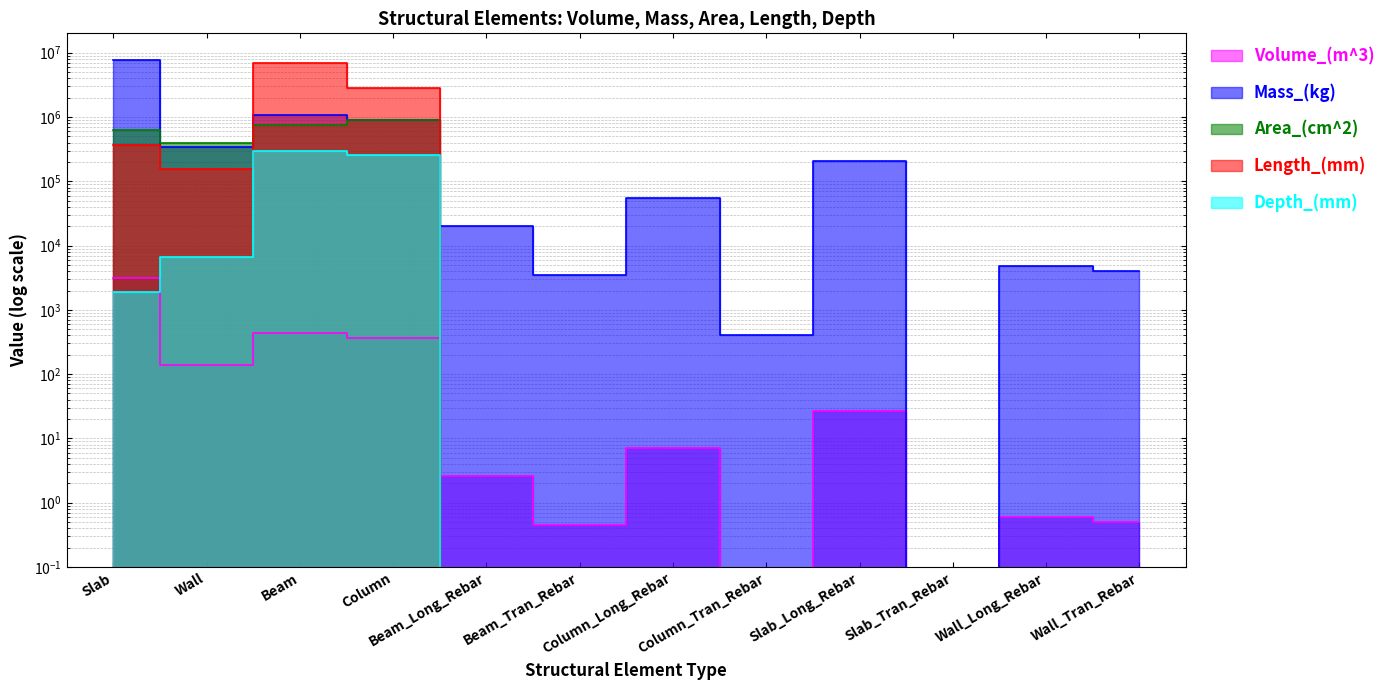

Reading right to left, extract all data points from this chart.

Volume_(m^3): 0.5	0.6	0.0	26.6	0.1	7.0	0.4	2.6	368.8	434.1	138.6	3166.7
Mass_(kg): 3991.8	4729.2	0.0	208674.6	413.4	55192.6	3529.5	20420.6	904549.4	1059695.4	339082.7	7747358.5
Area_(cm^2): 0.0	0.0	0.0	0.0	0.0	0.0	0.0	0.0	901368.0	742500.0	396000.0	628320.0
Length_(mm): 0.0	0.0	0.0	0.0	0.0	0.0	0.0	0.0	2854797.2	6930400.0	154000.0	369600.0
Depth_(mm): 0.0	0.0	0.0	0.0	0.0	0.0	0.0	0.0	256800.0	297000.0	6600.0	1870.0